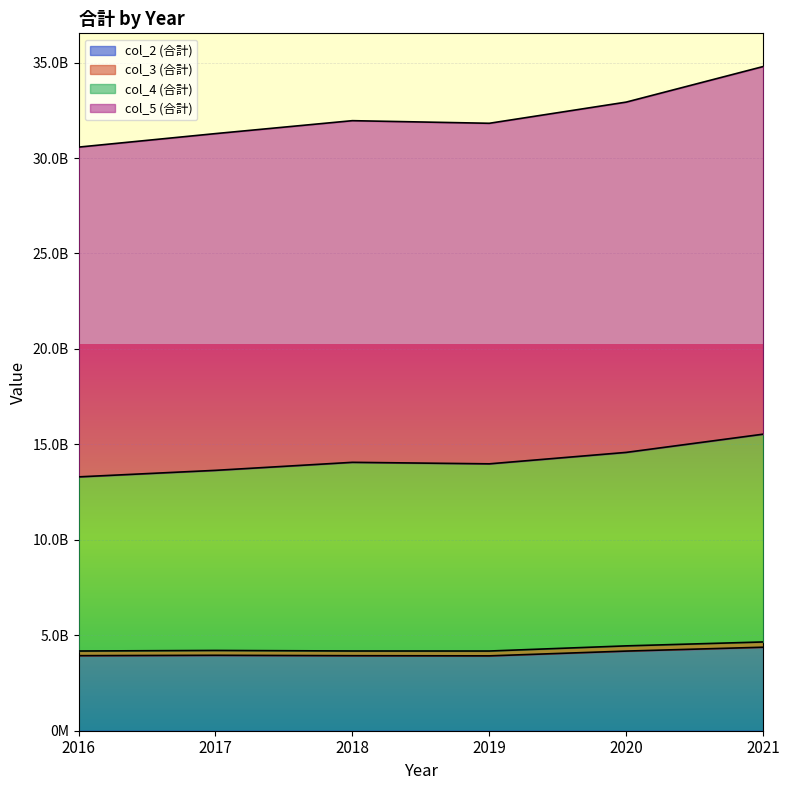

True or false: col_5 and col_4 cross at least once.

False